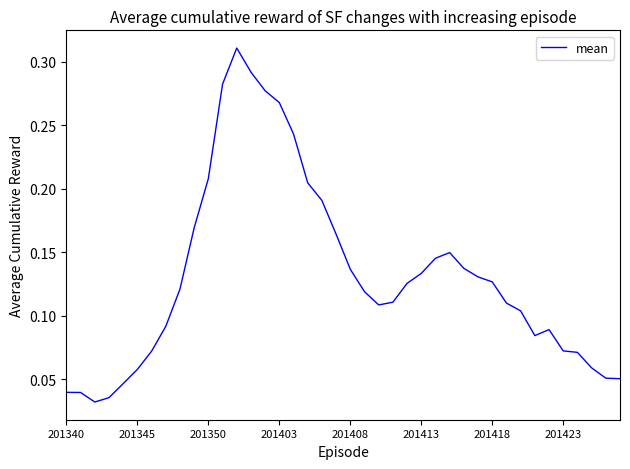

Count the values in the range 0 to 1.

40